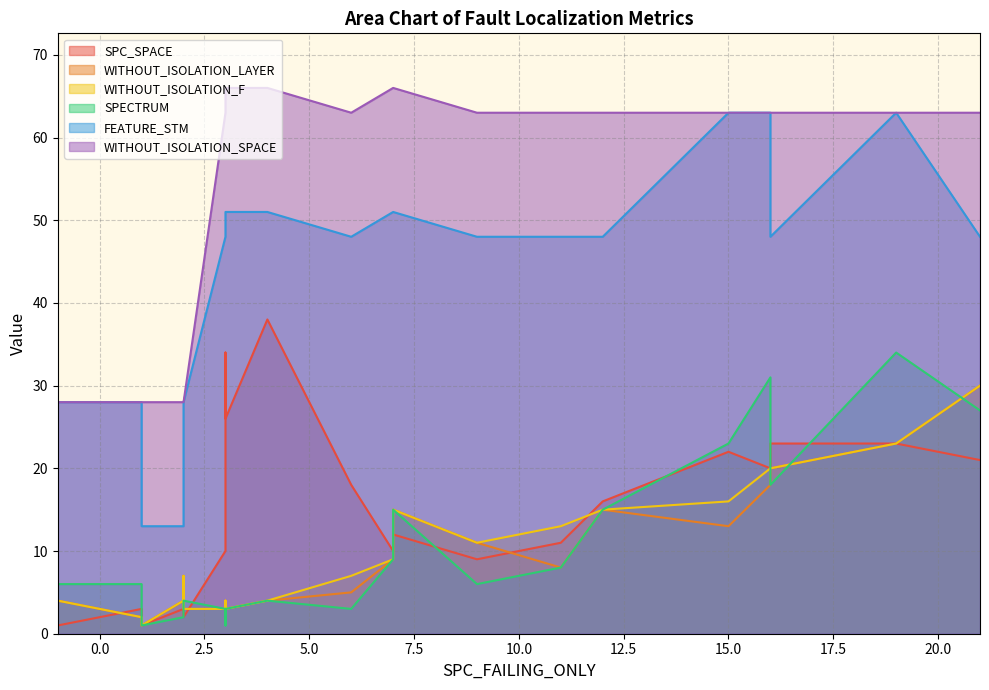

The WITHOUT_ISOLATION_F series shows 10 at 0. True or false?

False